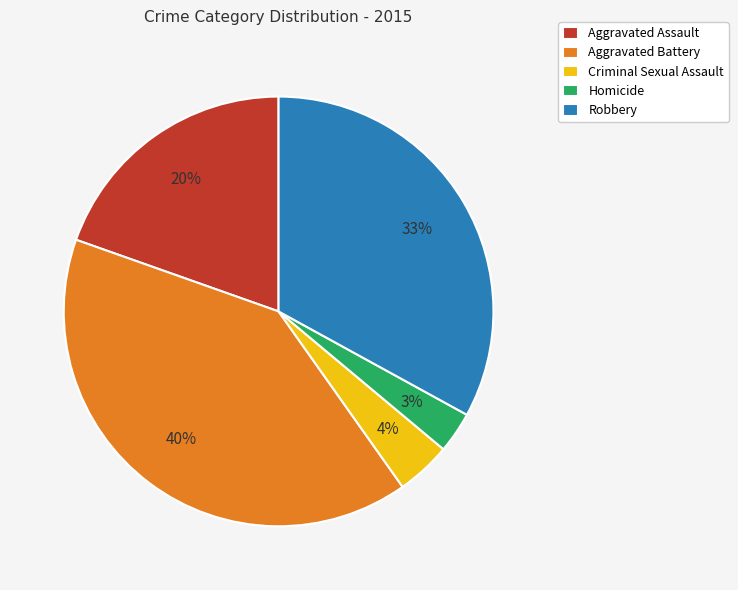

Does Homicide account for over 50% of the chart?

No